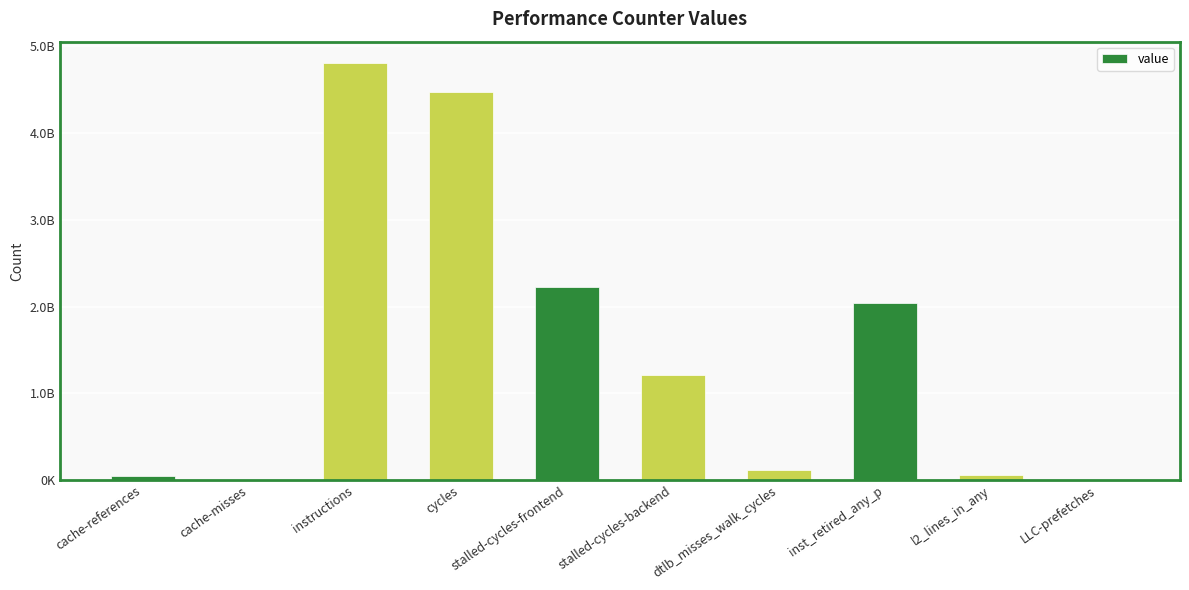

Is it true that the value at cache-misses is 5000089?

True